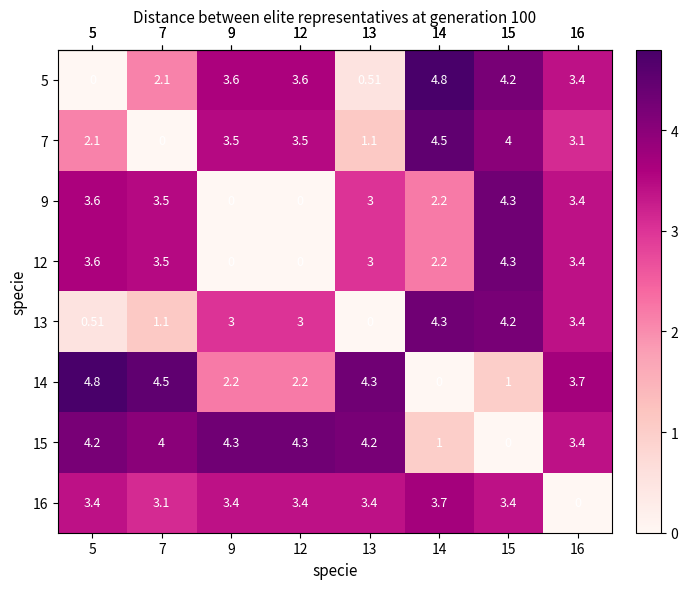

What is the total value across all series at 7?

21.8